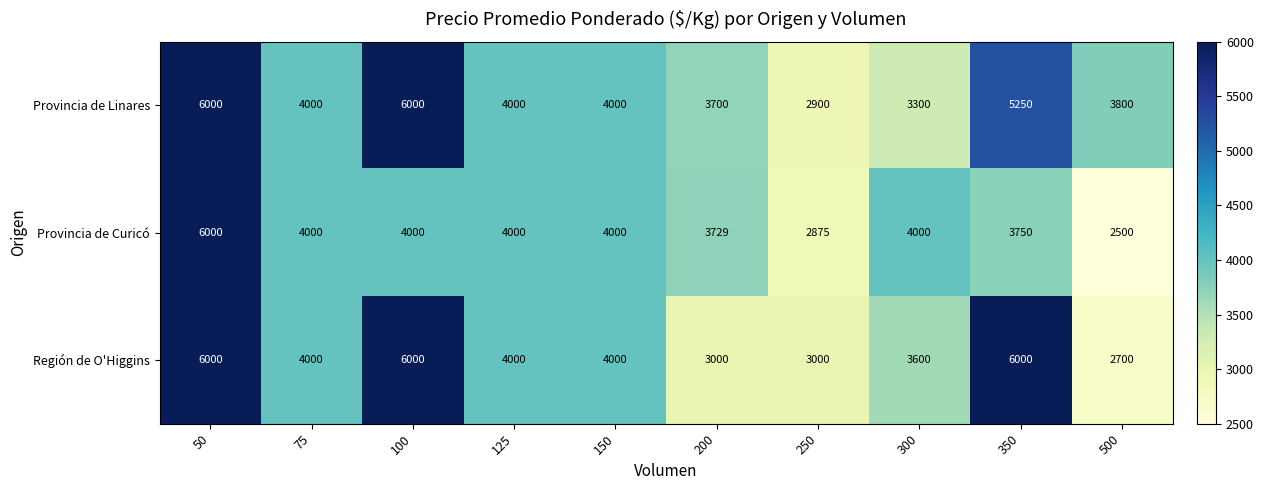

Which category has the lowest value across all series?

500